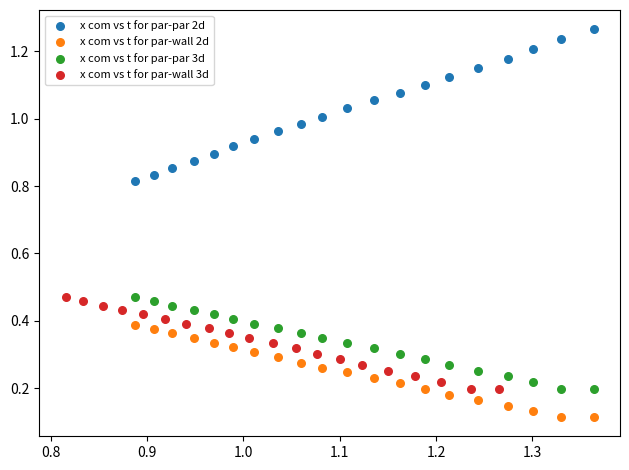

Which series has the widest spread of Y values?

x com vs t for par-par 2d